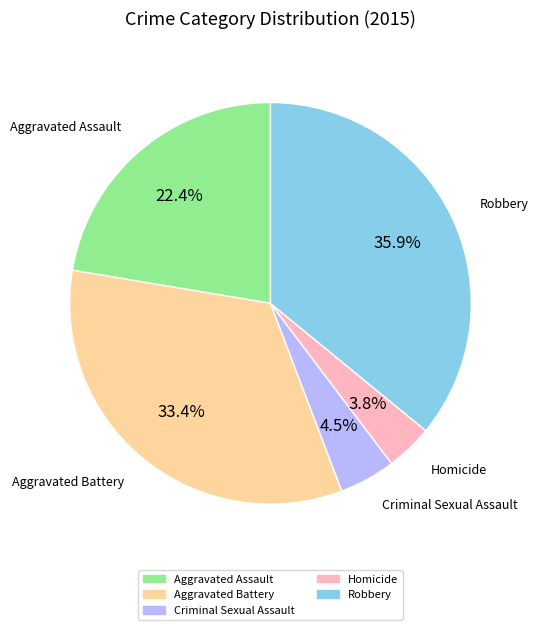

What is the largest slice in the pie chart?

Robbery